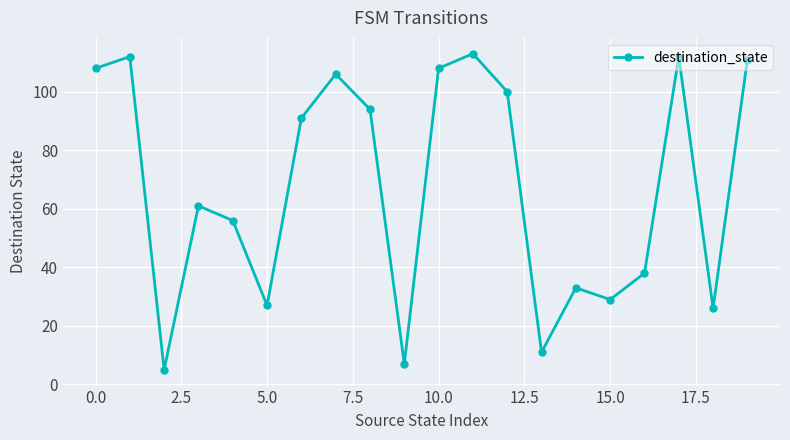

How many lines are shown in the chart?

1